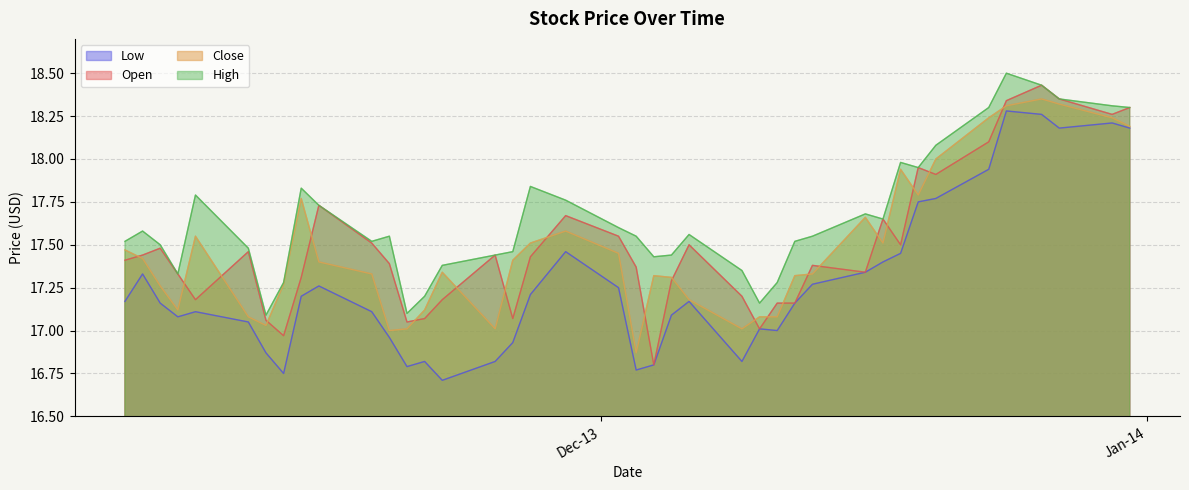

Which has a higher value, 13-Nov-13 or 27-Nov-13?

27-Nov-13